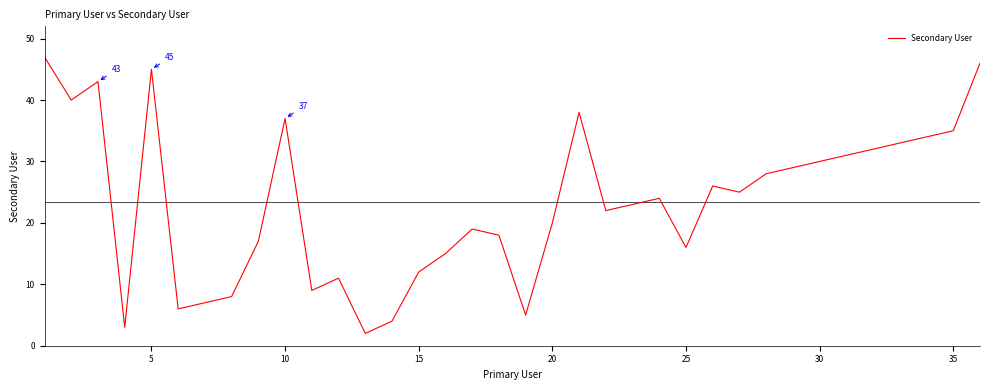

What is the greatest value displayed?

47